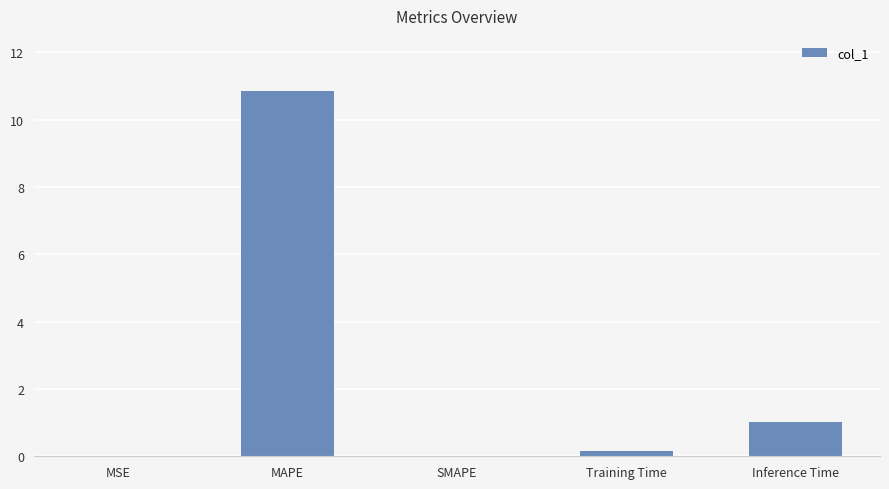

Approximately how many times larger is the value at MAPE compared to Inference Time?

10.6